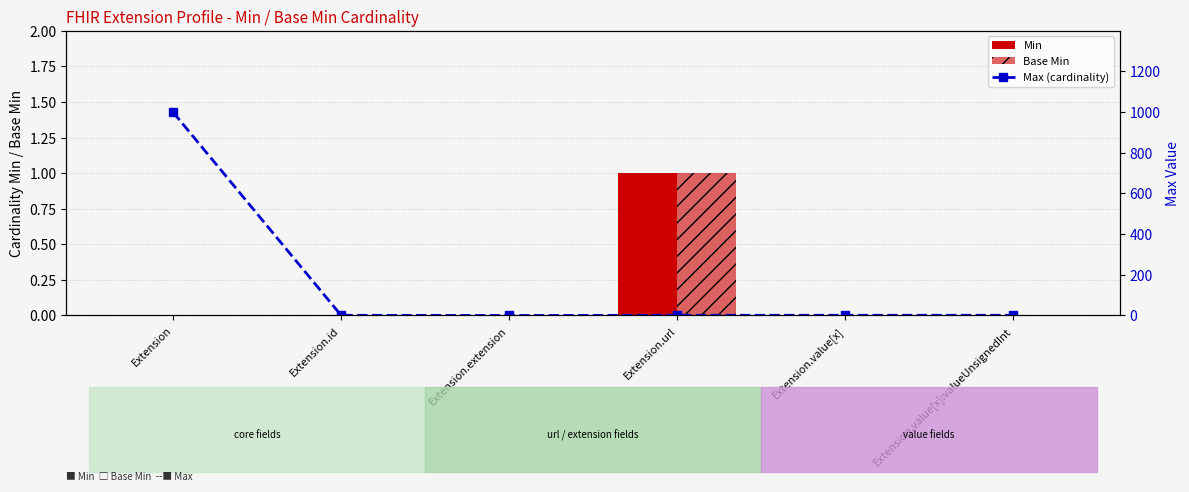

What are all the series names shown in the legend?

Min, Base Min, Max (cardinality)